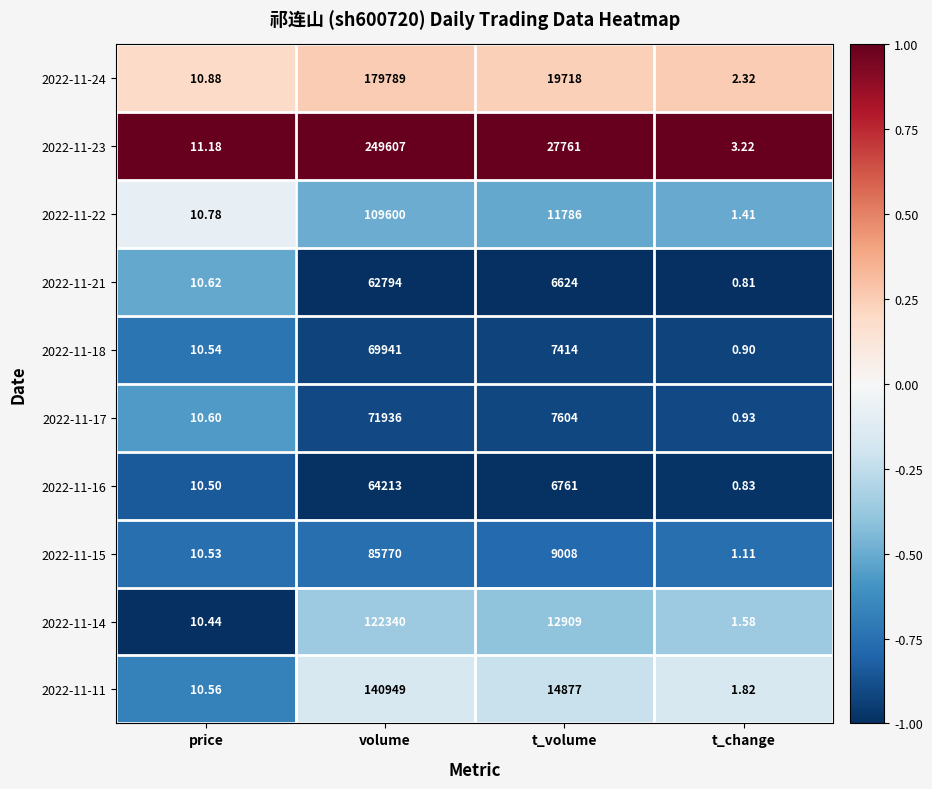

At which label is 2022-11-18 closest to 34970?

t_volume